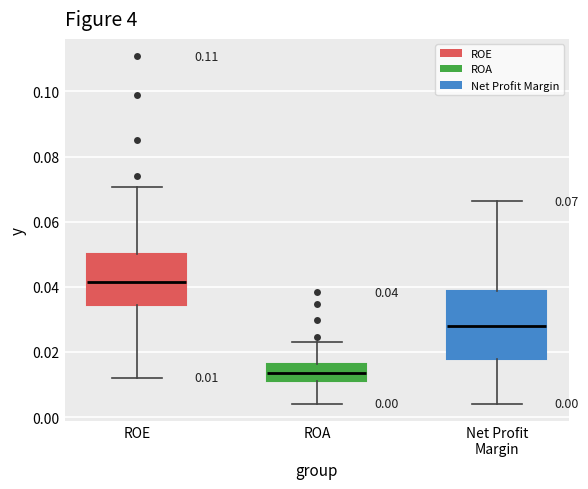

Which box is the tallest, from its lower edge to its upper edge?

Net Profit Margin